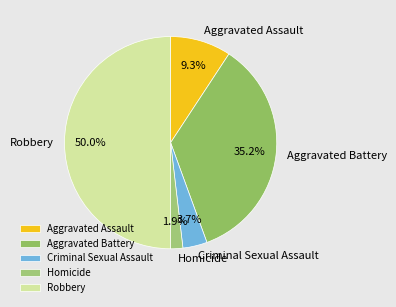

Is Homicide the majority of the pie?

No